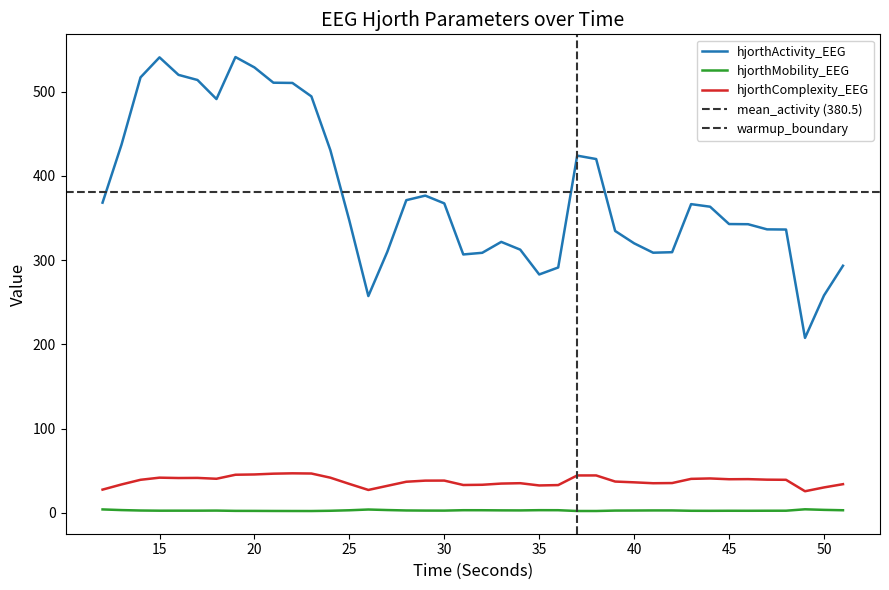

What is the smallest value displayed?

2.3